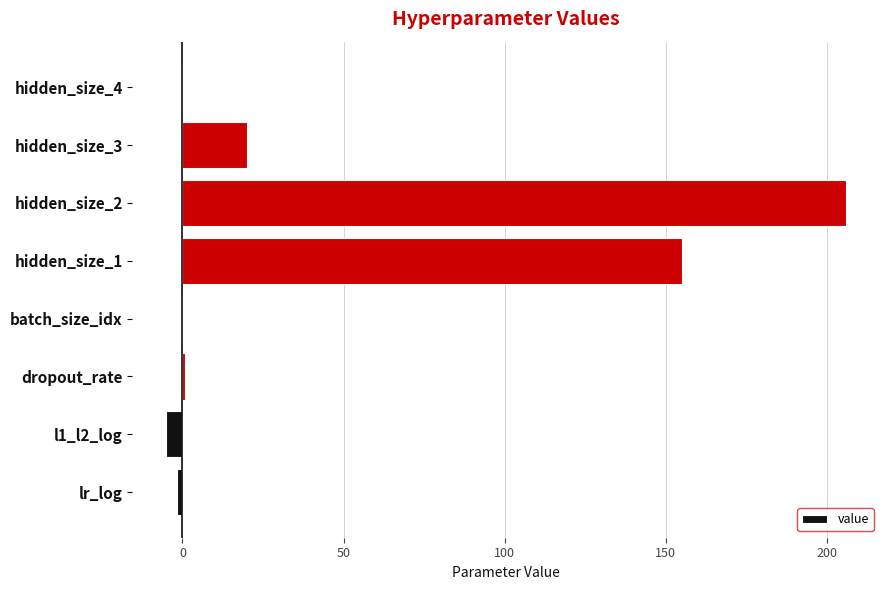

The value at batch_size_idx is -117.4. True or false?

False